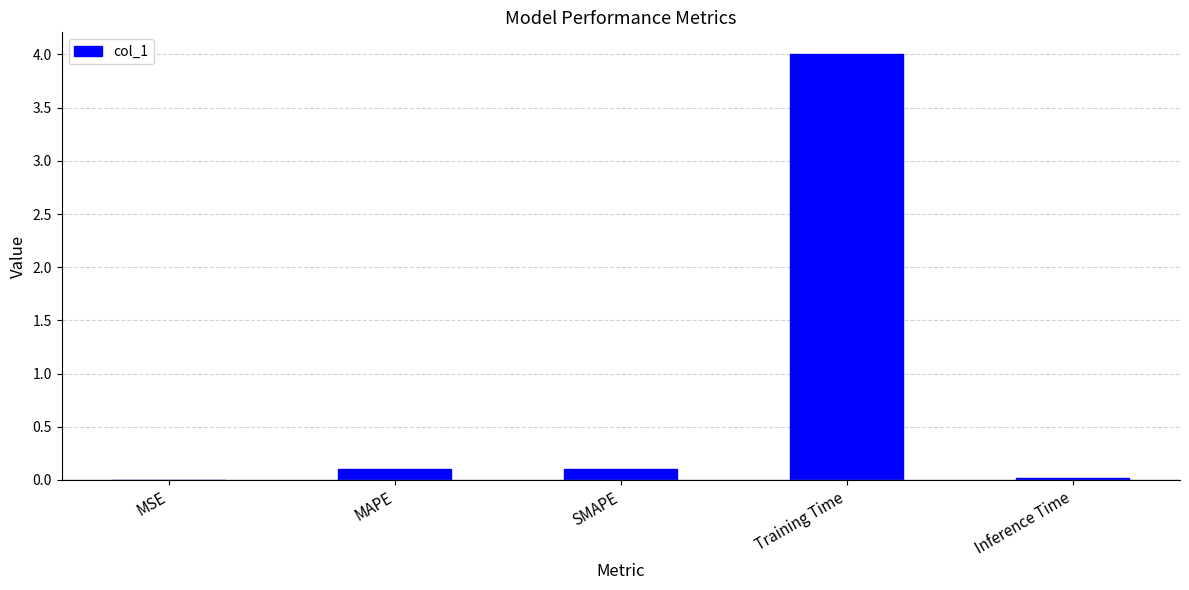

Which has a higher value, Training Time or Inference Time?

Training Time